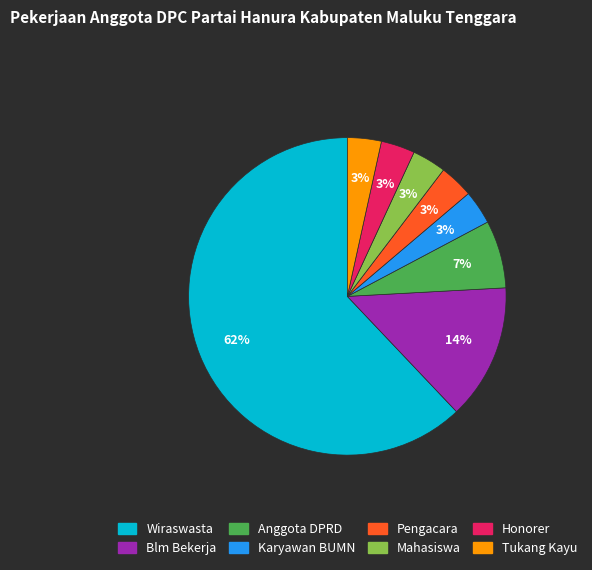

To the nearest percent, what portion does Tukang Kayu represent?

3%